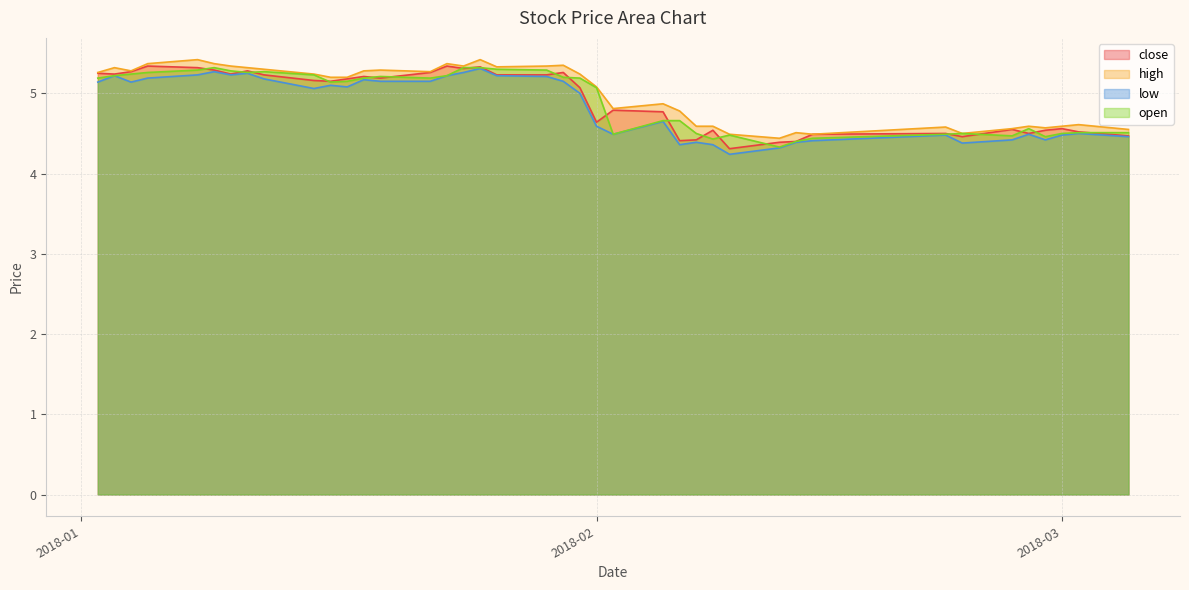

What is the average value of the high series?

5.0